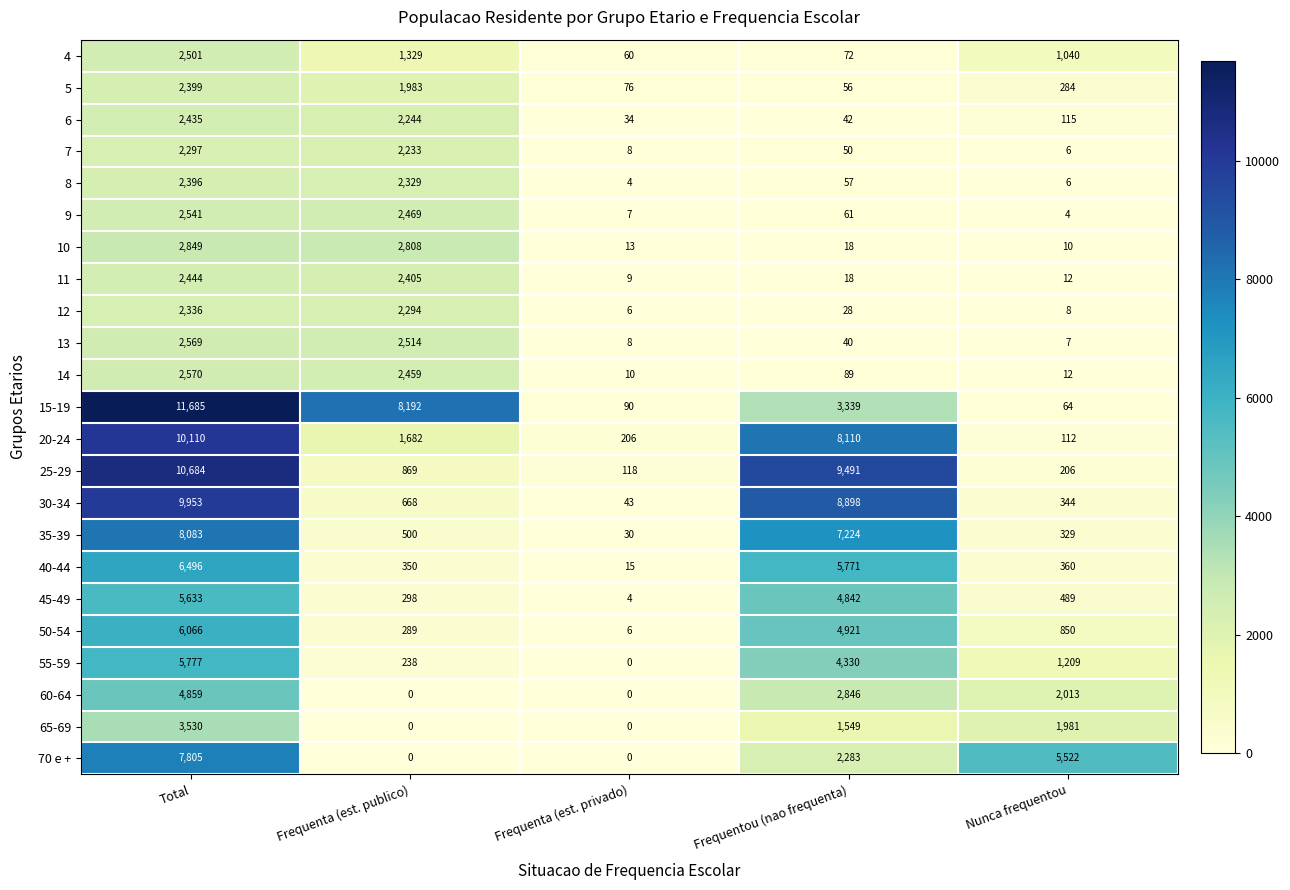

At which label does 50-54 reach its peak?

Total